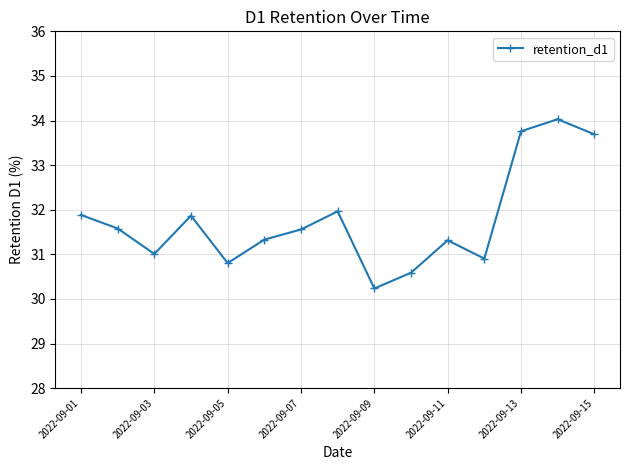

What is the value of the 4th point from the left?

31.9